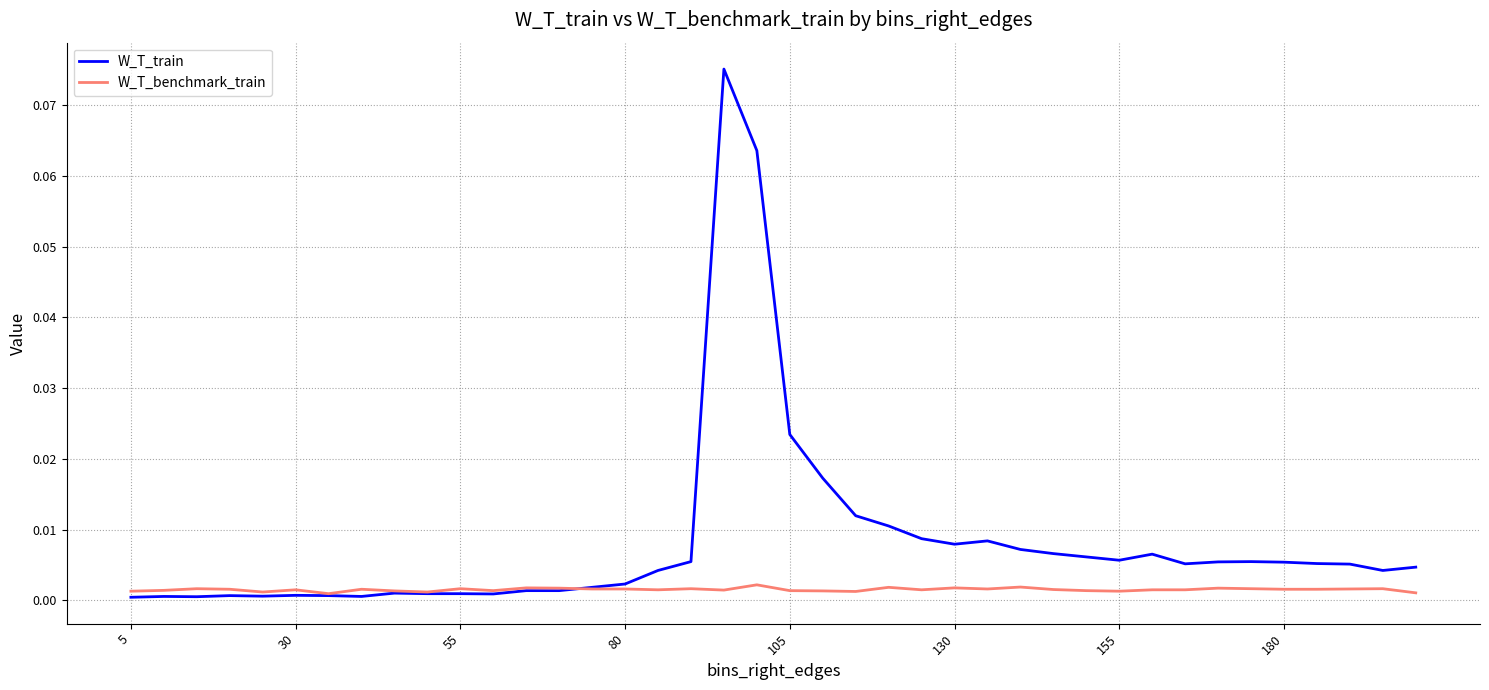

Which series has the largest range (max minus min)?

W_T_train